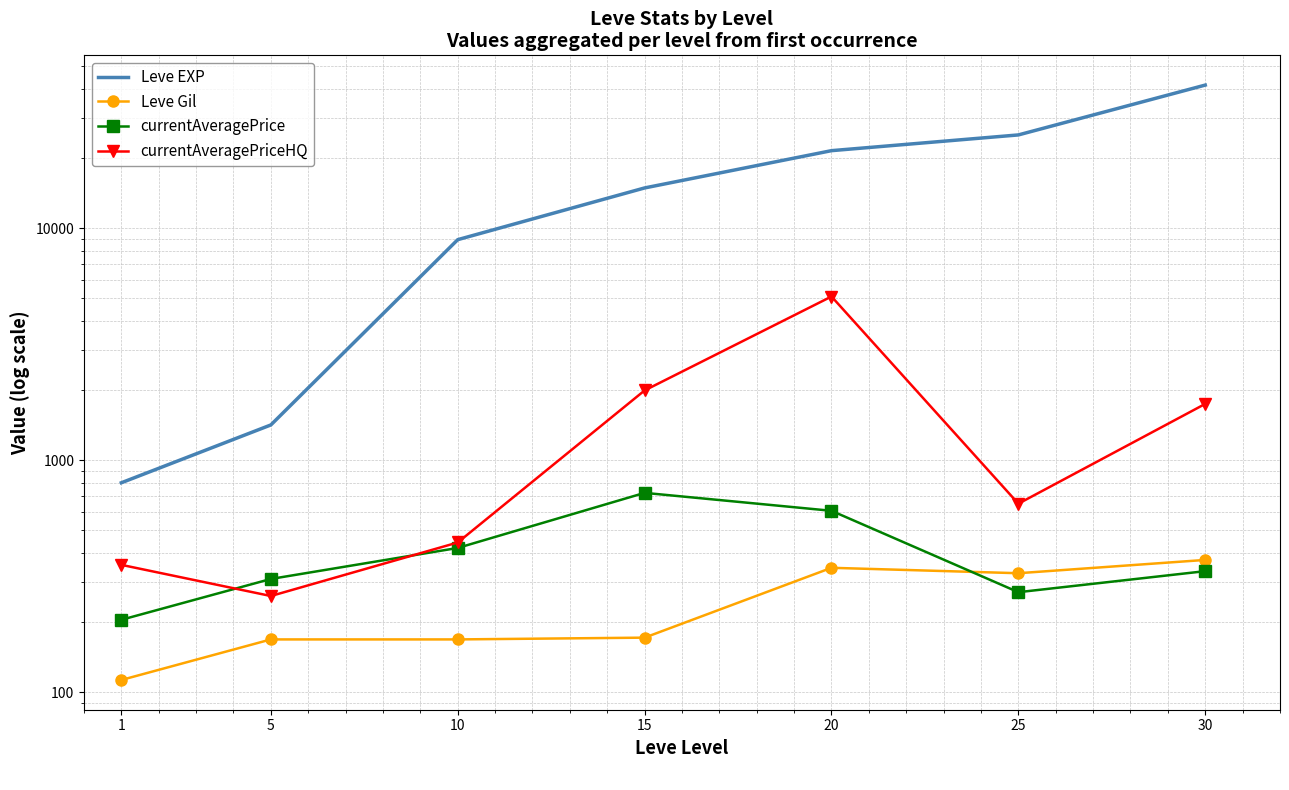

Where do currentAveragePrice and currentAveragePriceHQ first cross each other?

1 and 5